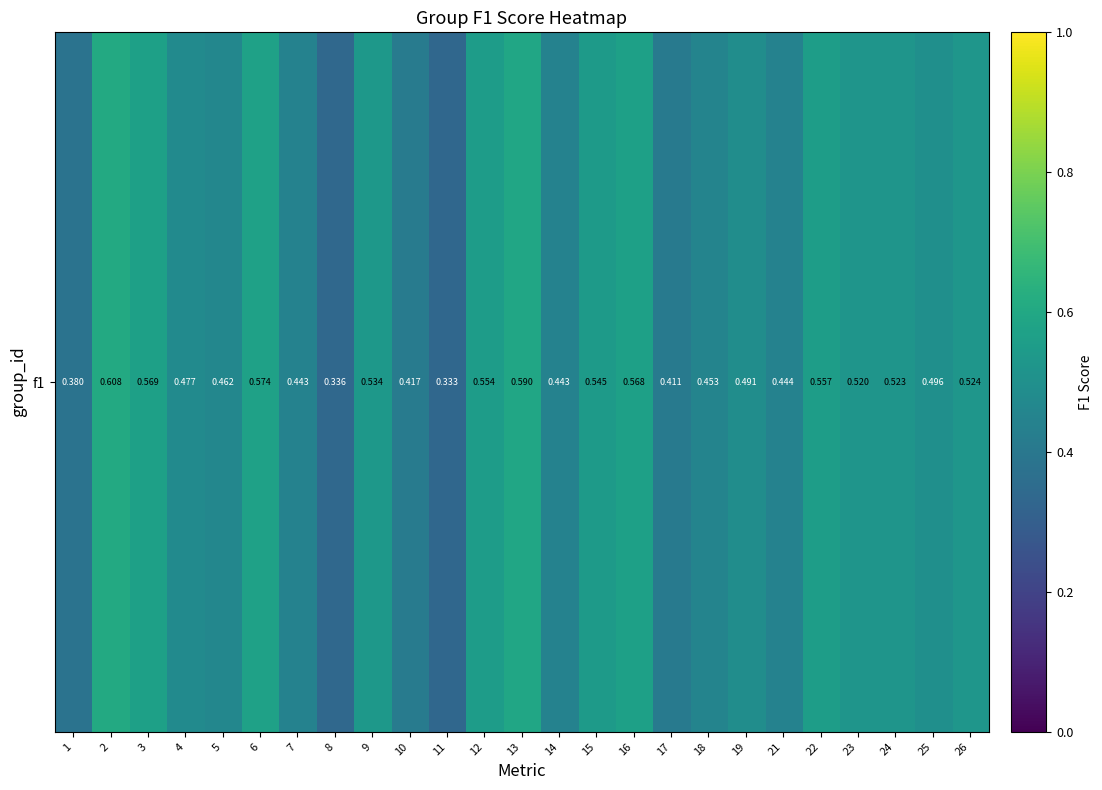

How many categories are shown in the chart?

25